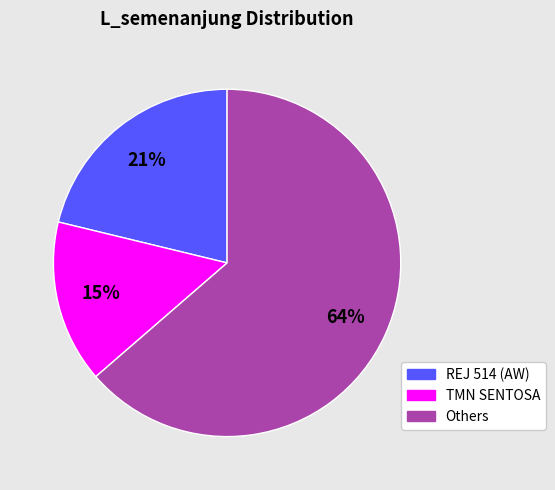

To the nearest percent, what is the average slice percentage?

33%